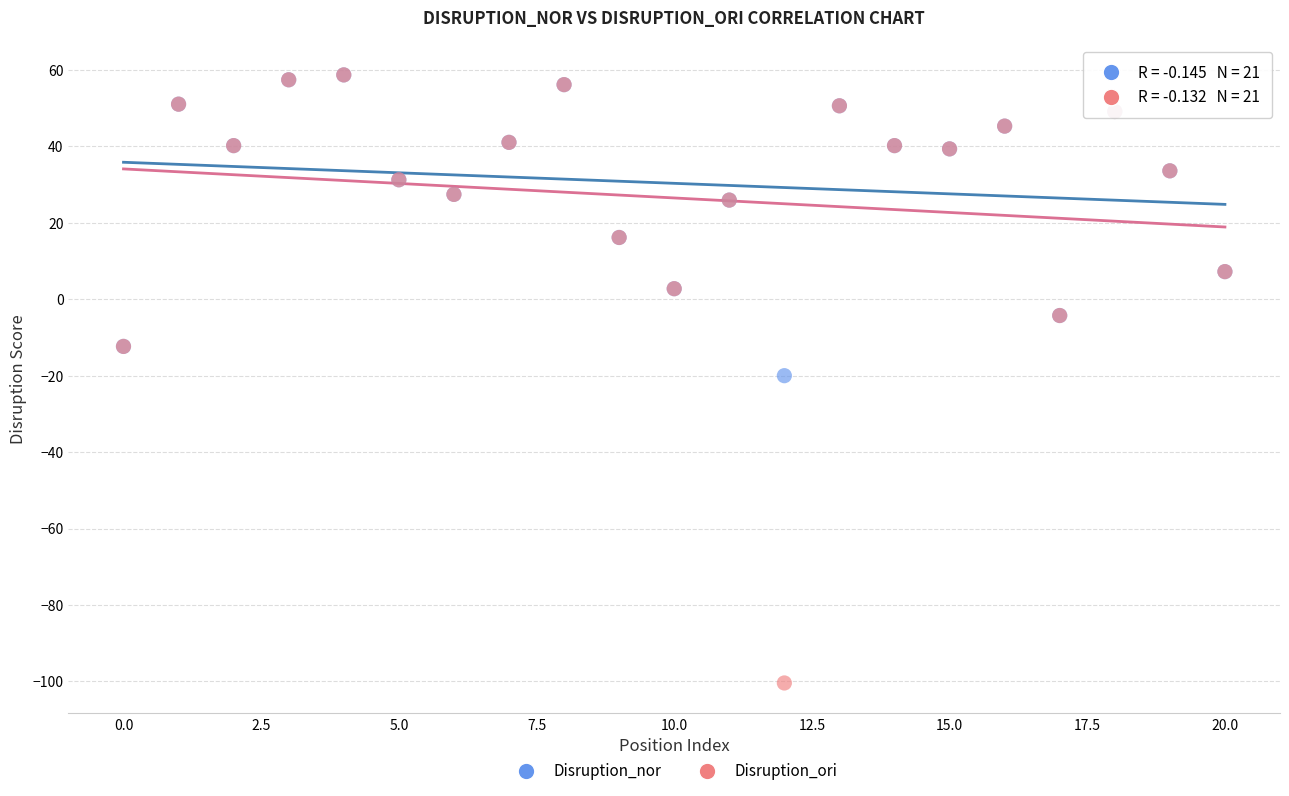

What are all the series names shown in the legend?

Disruption_nor, Disruption_ori